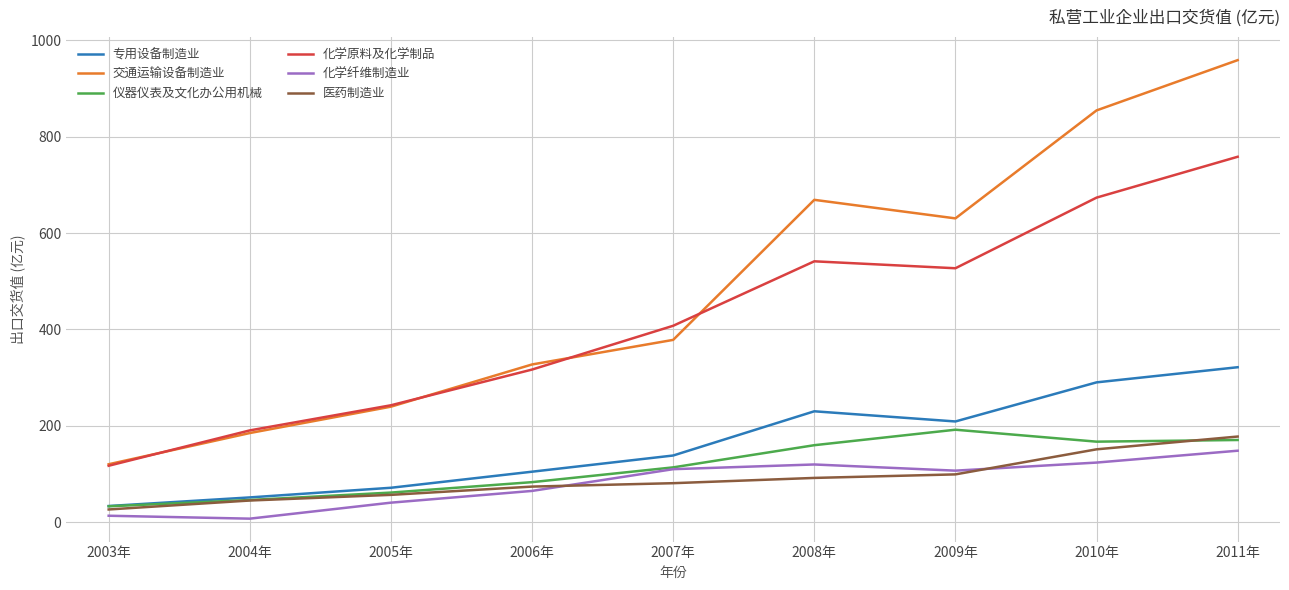

The value of 专用设备制造业 at 2008年 is 325.8. True or false?

False